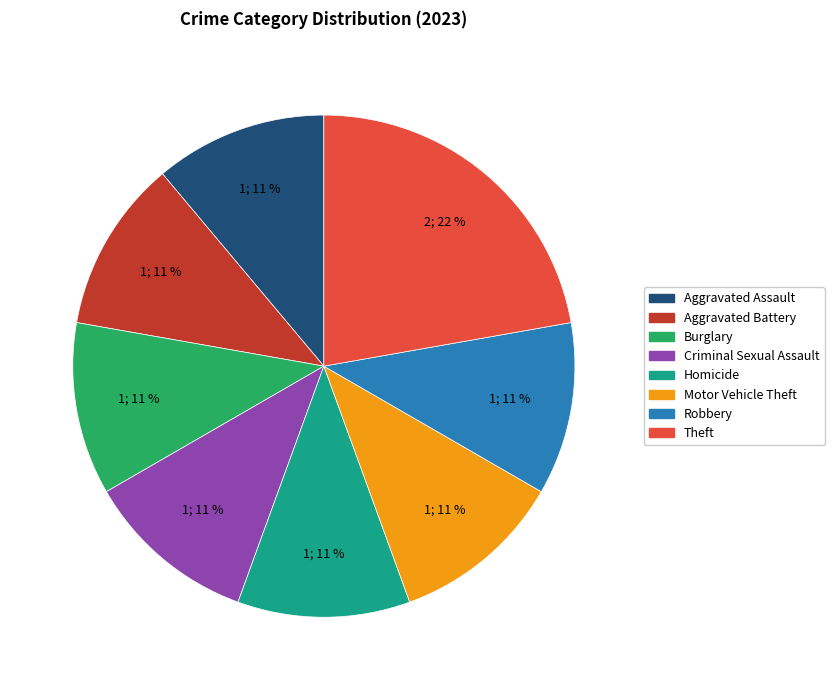

Count the number of slices in the pie.

8